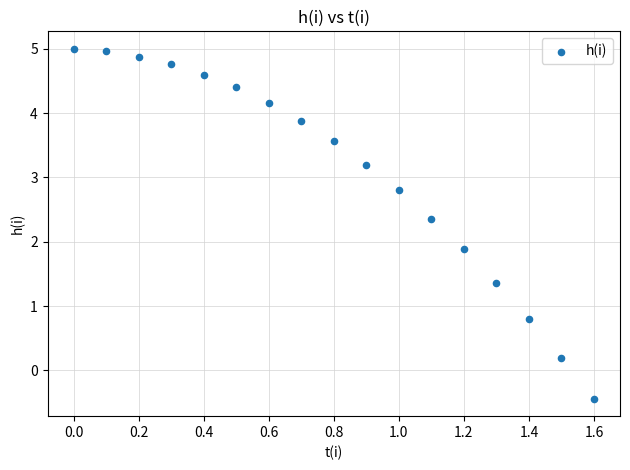

What Y value in the scatter plot is closest to 2?

1.9